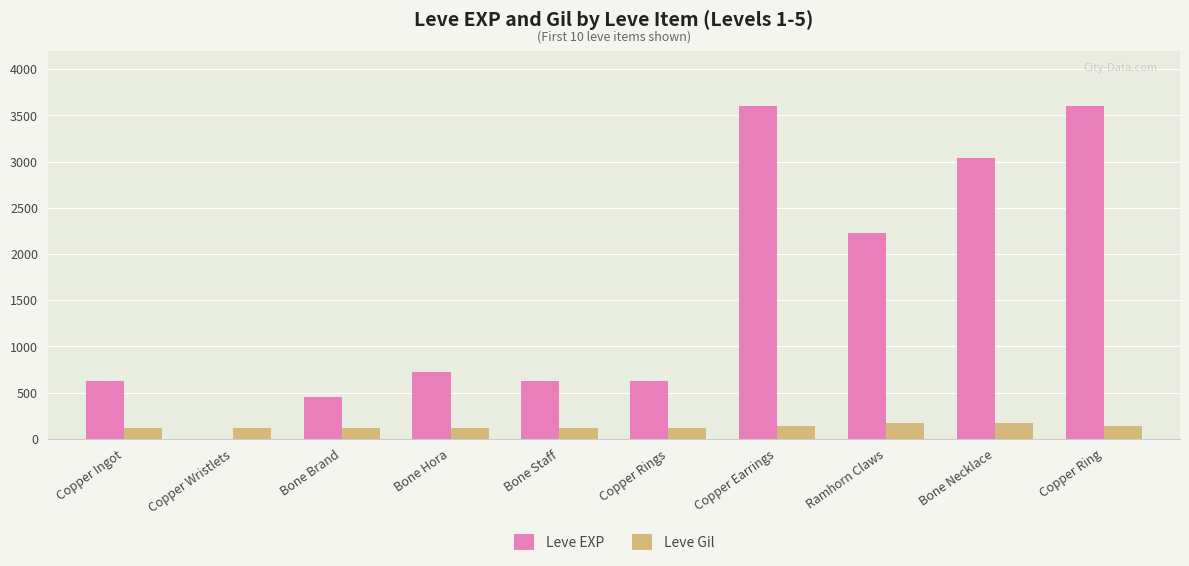

What is the sum of all Leve Gil values?

1295